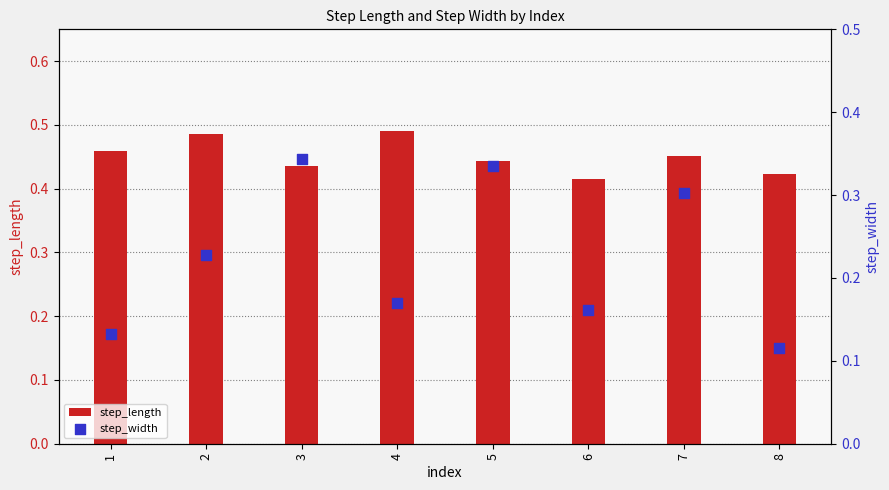

Which series contains the lowest Y value?

step_width